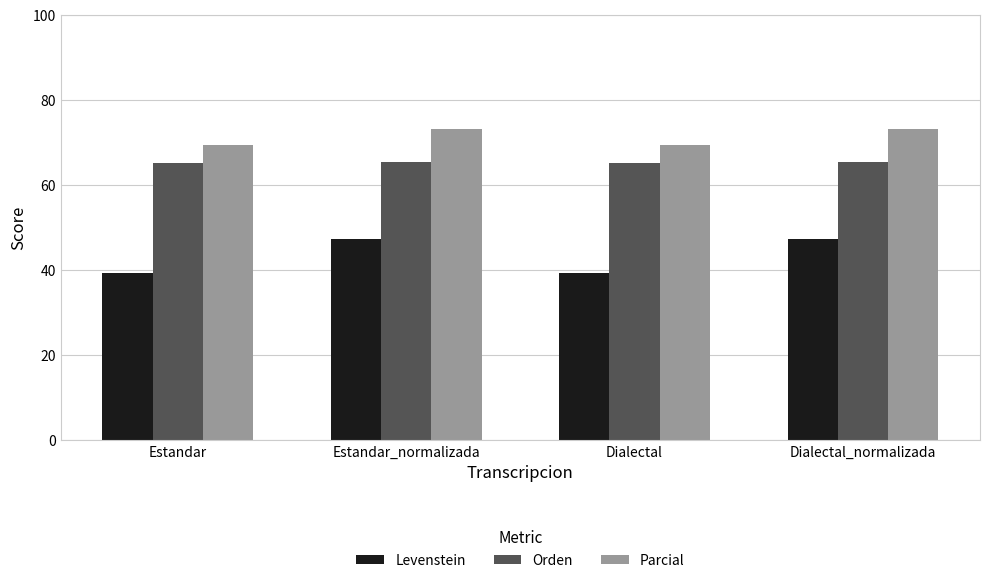

What is the label of the 1st bar from the right?

Dialectal_normalizada